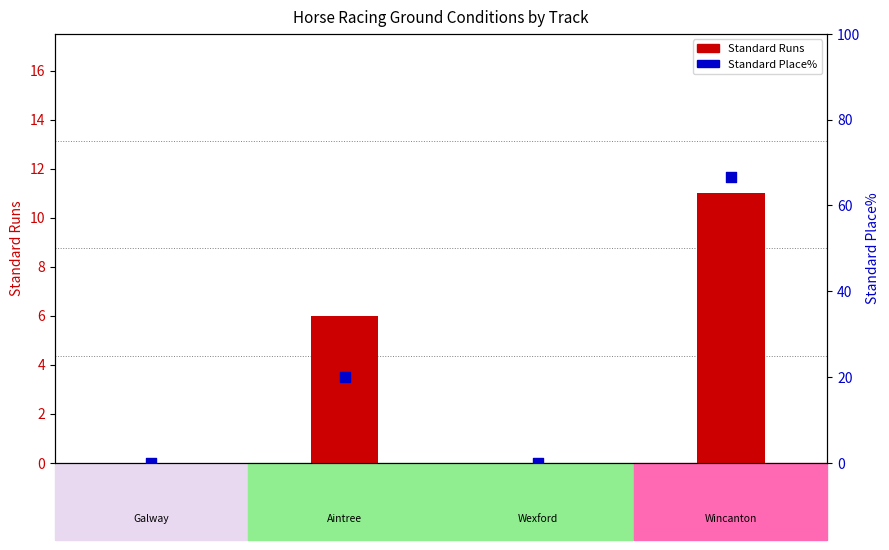

Which series has the largest Y range (max minus min)?

Standard Place%